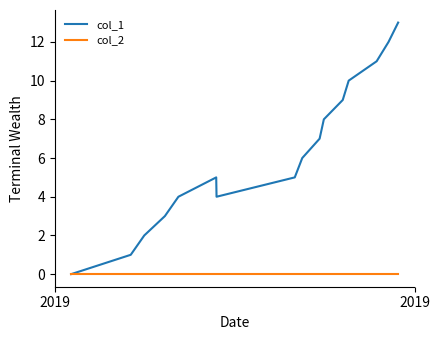

Which series has the widest spread of values?

col_1